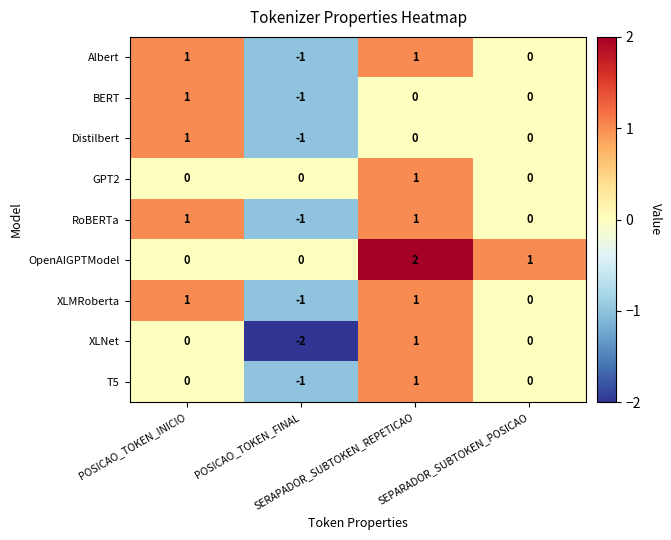

Which series has the largest total across all categories?

OpenAIGPTModel